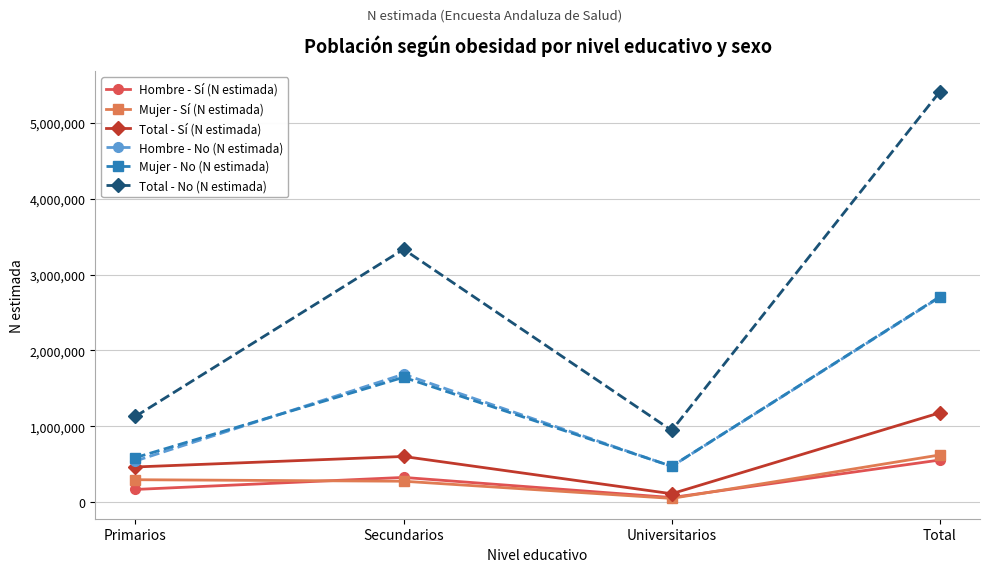

What is the average value of the Total - Sí (N estimada) series?

589072